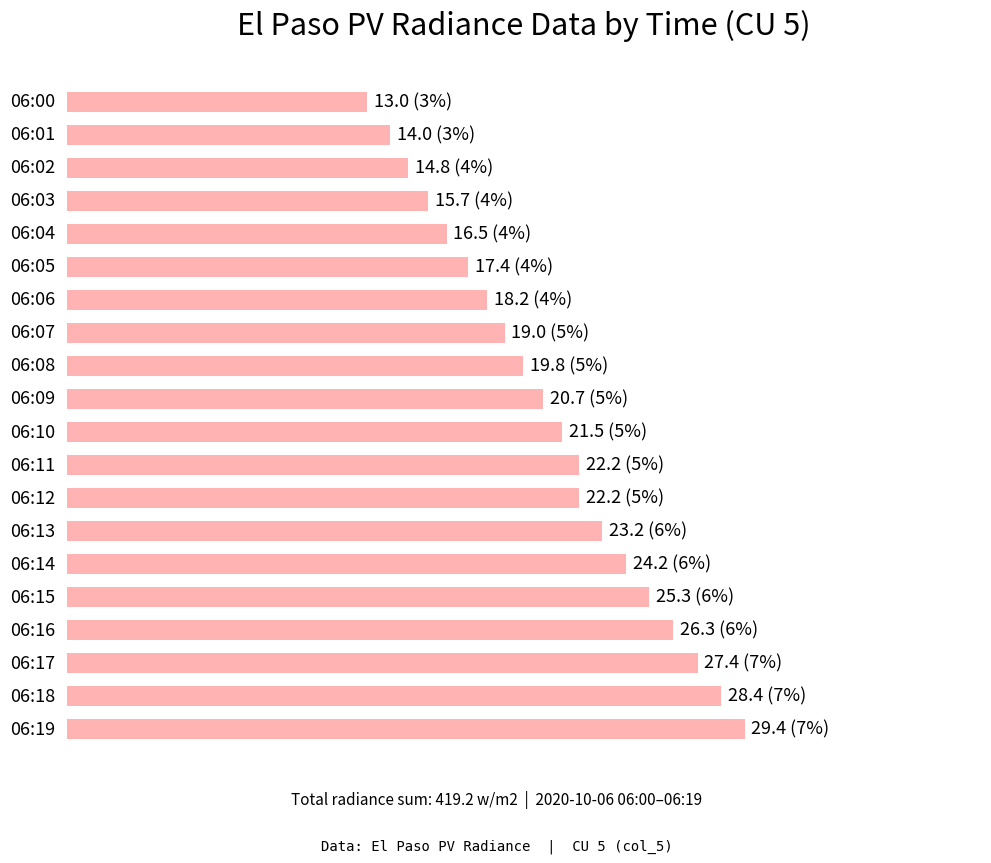

Does the chart contain any negative values?

No